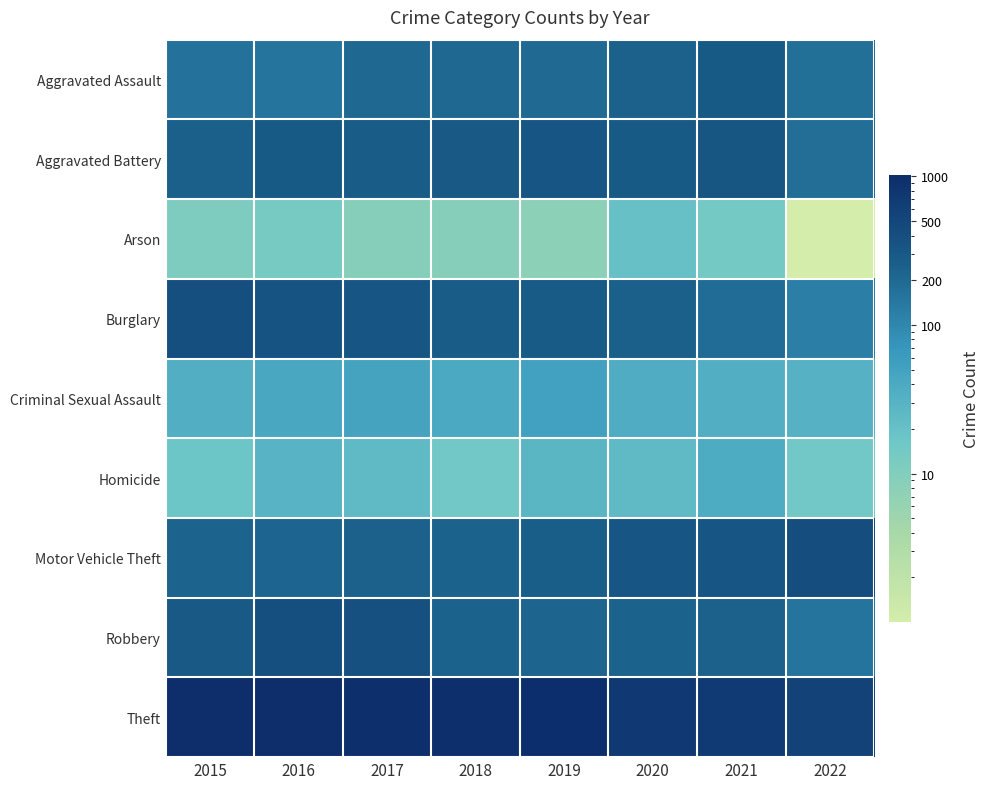

At which category is the sum across all series the highest?

2016